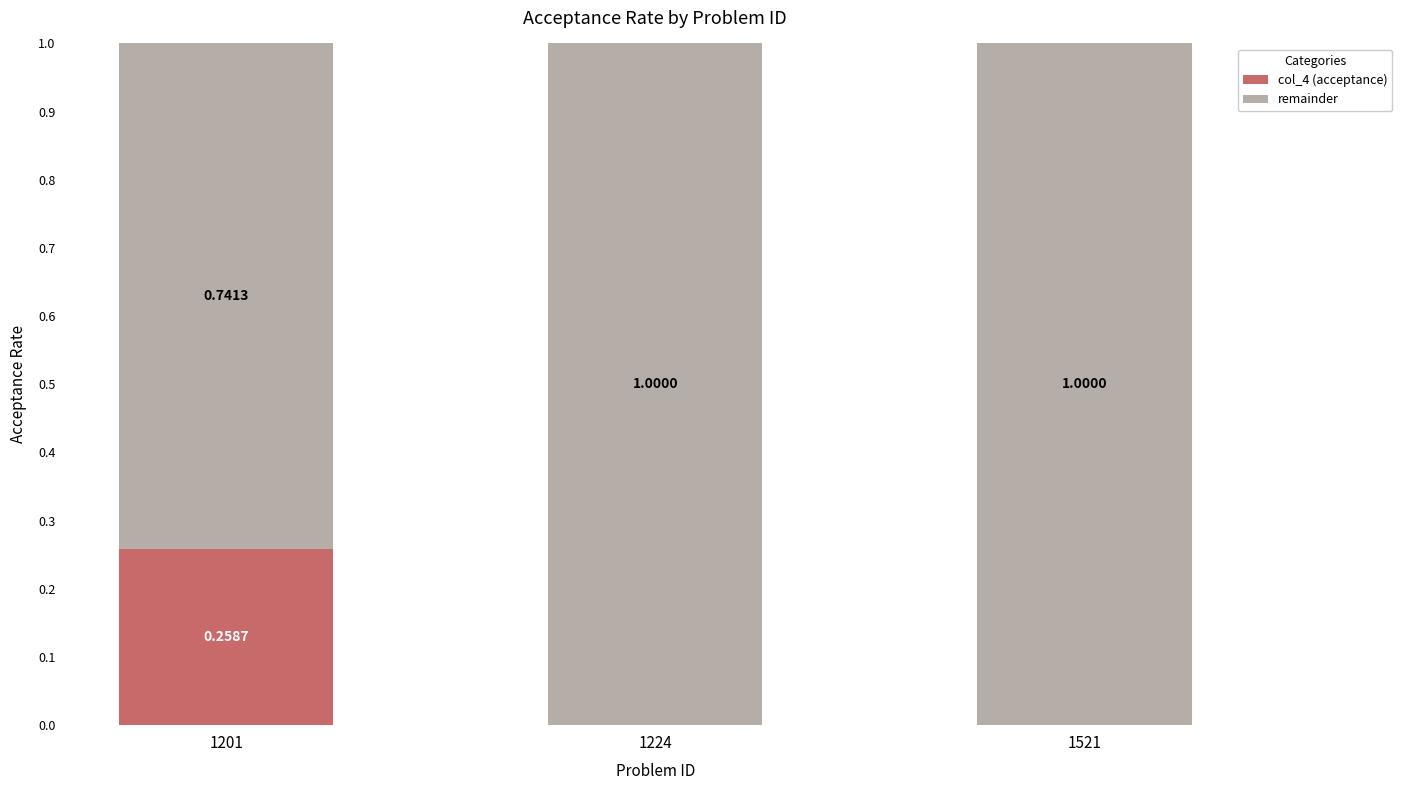

What is the total value across all series at 1521?

1.0